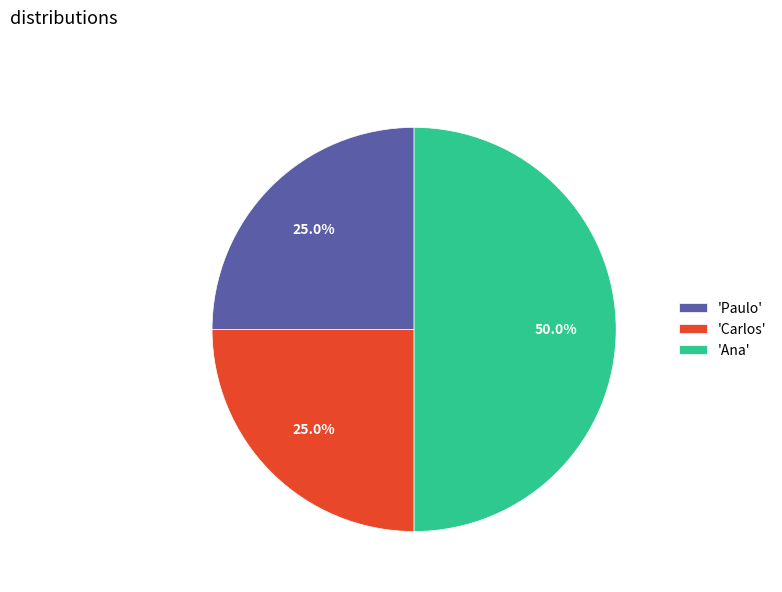

Count the number of slices in the pie.

3